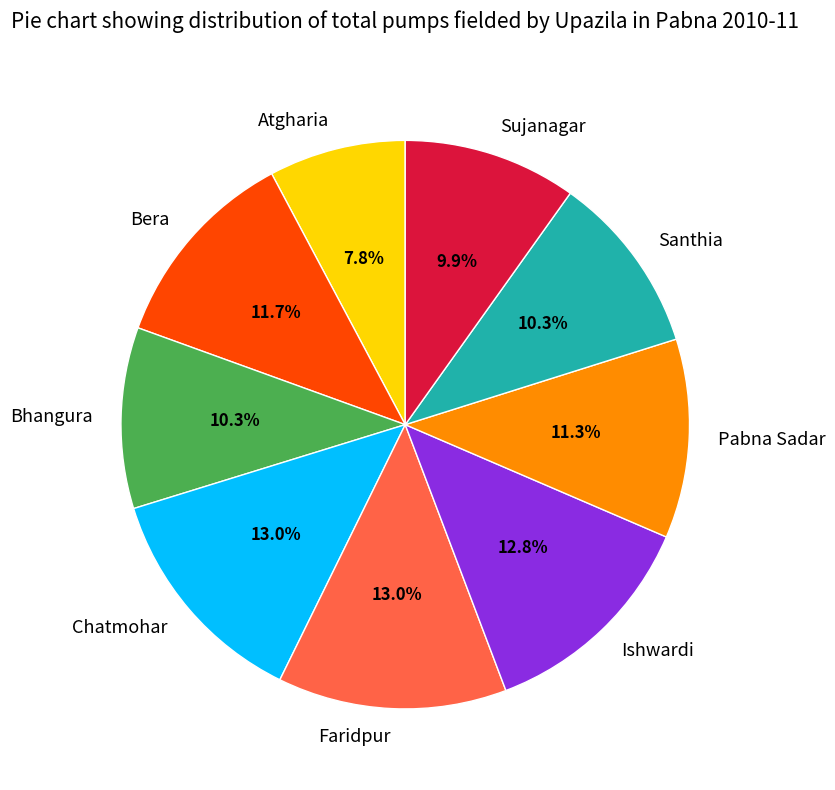

What percentage is the Atgharia slice, to the nearest percent?

8%